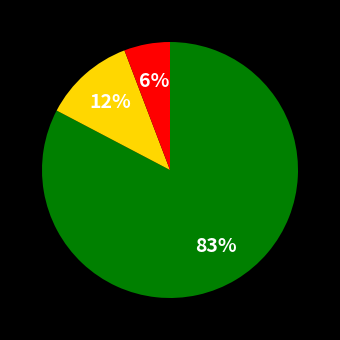

To the nearest percent, what is the average slice percentage?

33%